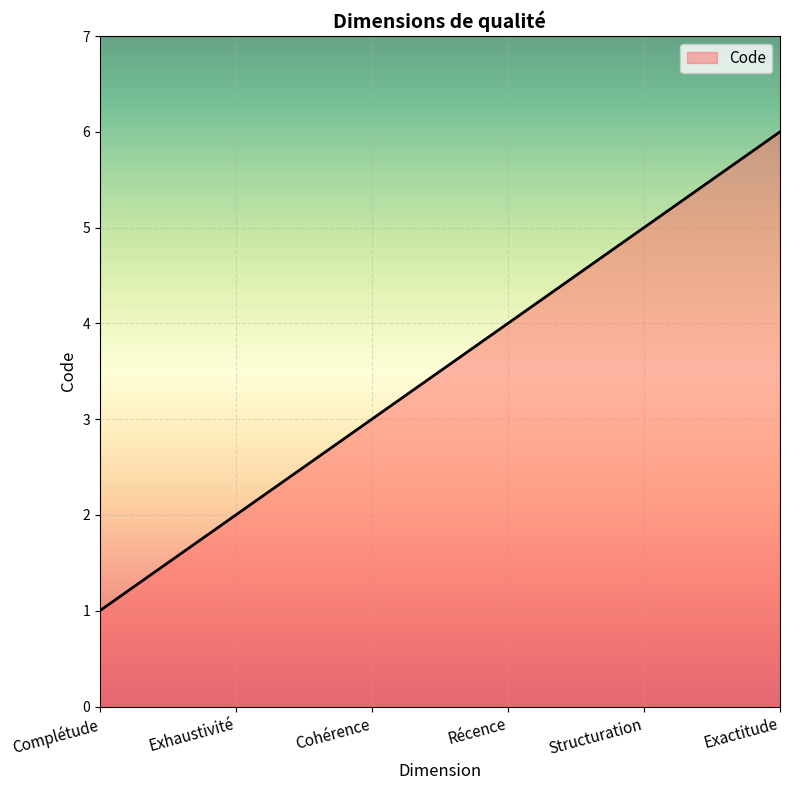

Which has a higher value, Exhaustivité or Récence?

Récence